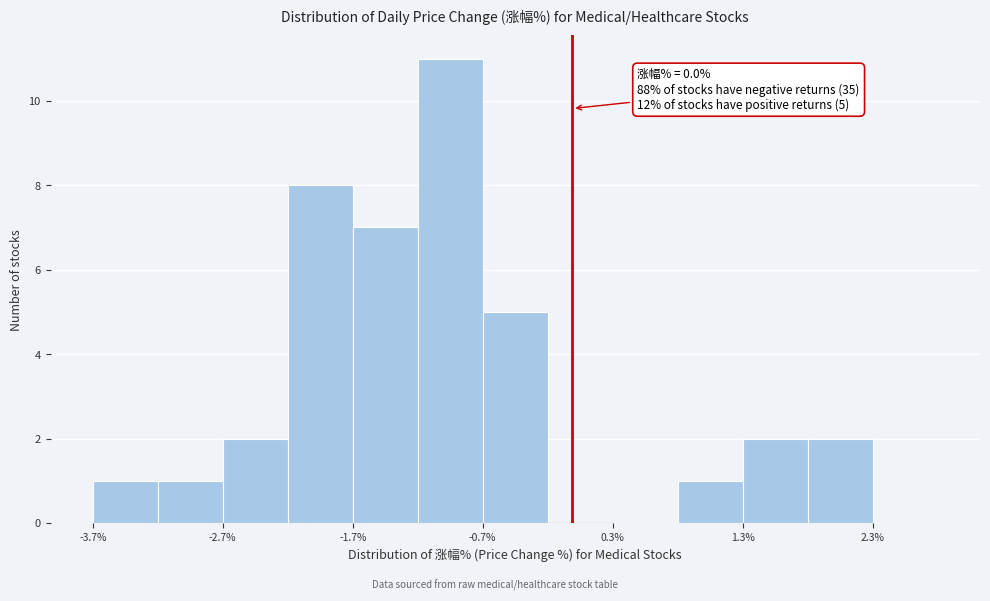

Which range on the x-axis has the tallest bar?

-1.19 to -0.69